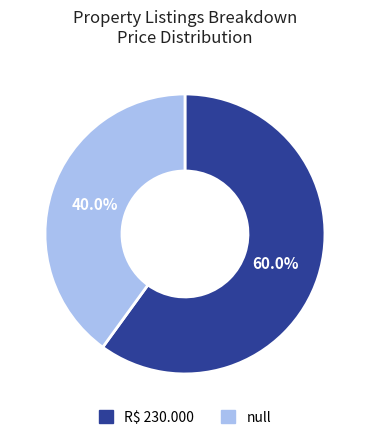

What is the smallest slice in the pie chart?

null